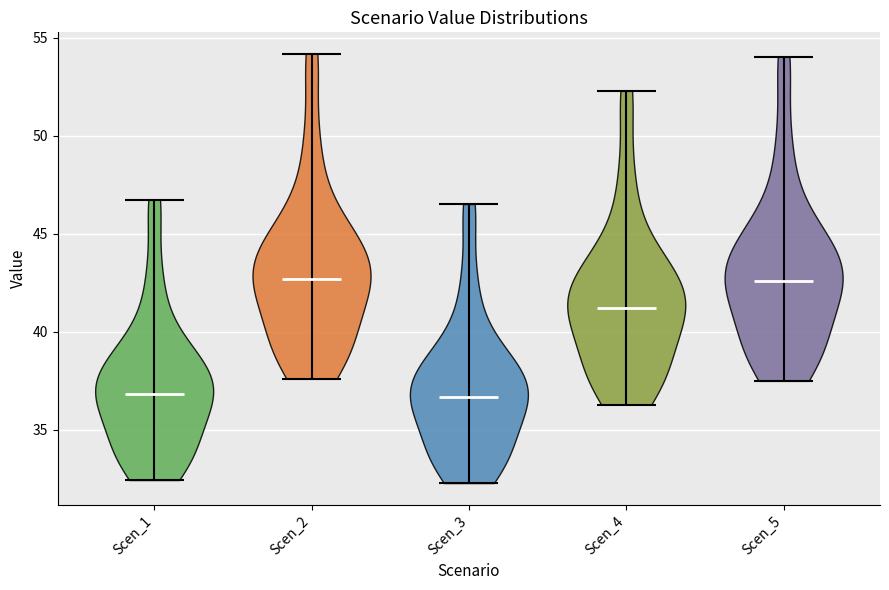

Reading left to right, read every violin against the y-axis: where its median line is, and the lowest and highest points it reaches. The values are not printed on the chart, so give them approximately, as read against the axis.

Scen_1: median line 37.0, lowest point 32.5, highest point 46.5
Scen_2: median line 42.5, lowest point 37.5, highest point 54.0
Scen_3: median line 36.5, lowest point 32.5, highest point 46.5
Scen_4: median line 41.0, lowest point 36.5, highest point 52.5
Scen_5: median line 42.5, lowest point 37.5, highest point 54.0